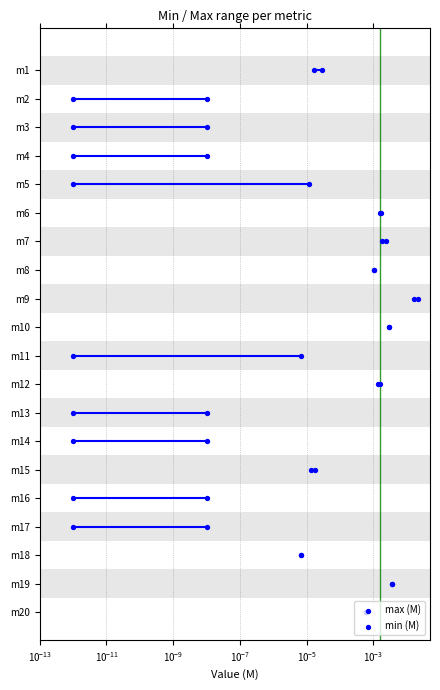

What is the total value across all series at $\mathdefault{10^{-9}}$?

6